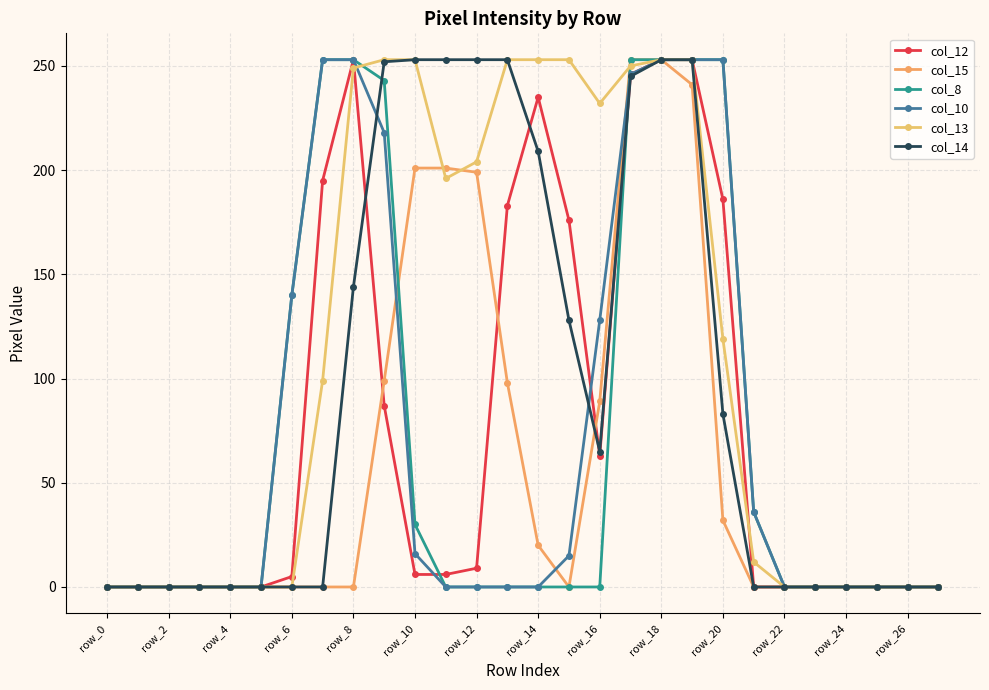

How many interior local valleys does the col_14 series have?

1